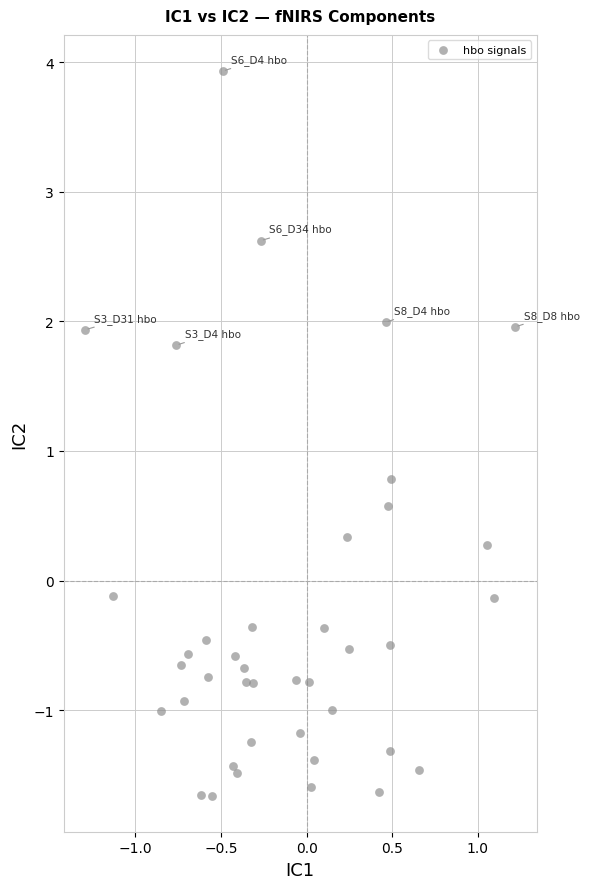

What Y value in the scatter plot is closest to 1?

0.8